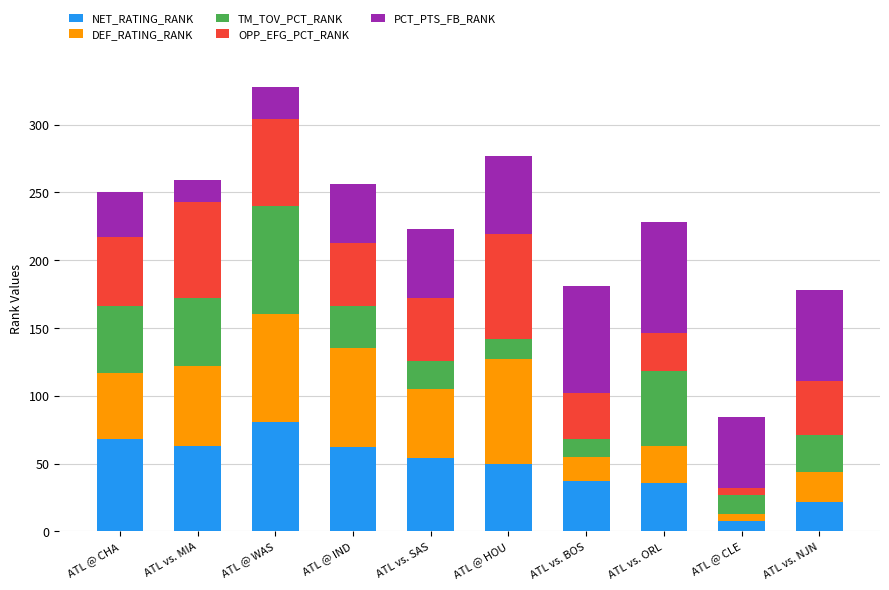

The value of NET_RATING_RANK at ATL vs. SAS is 20. True or false?

False